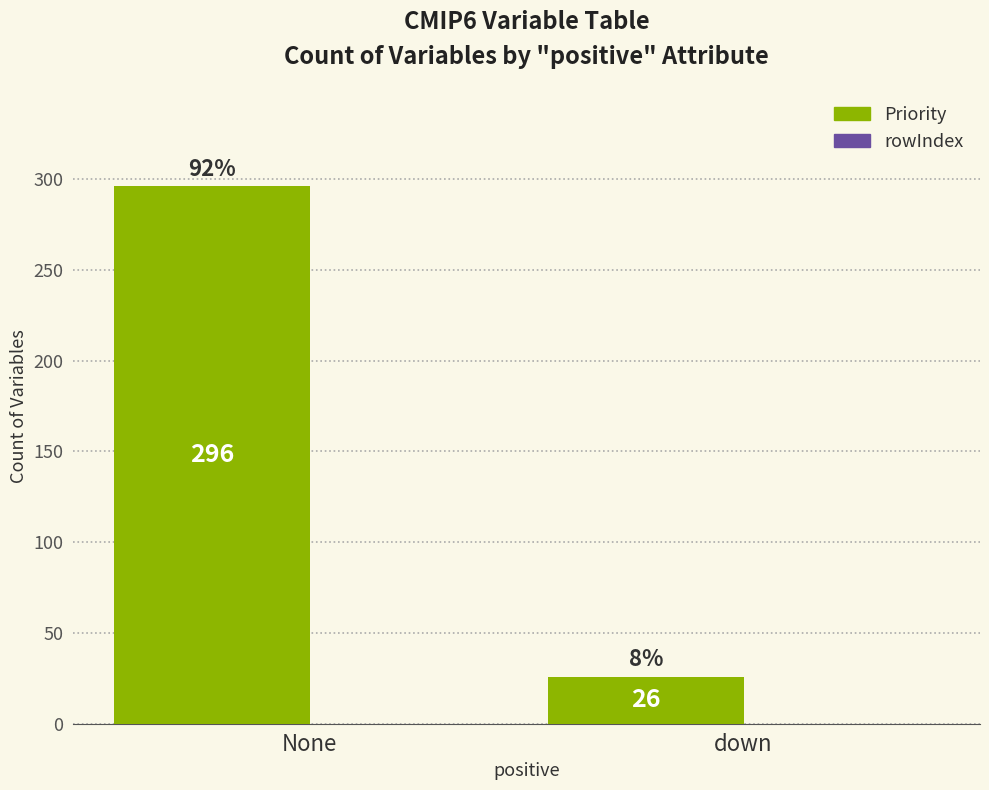

Is it true that the value at None is 386?

False